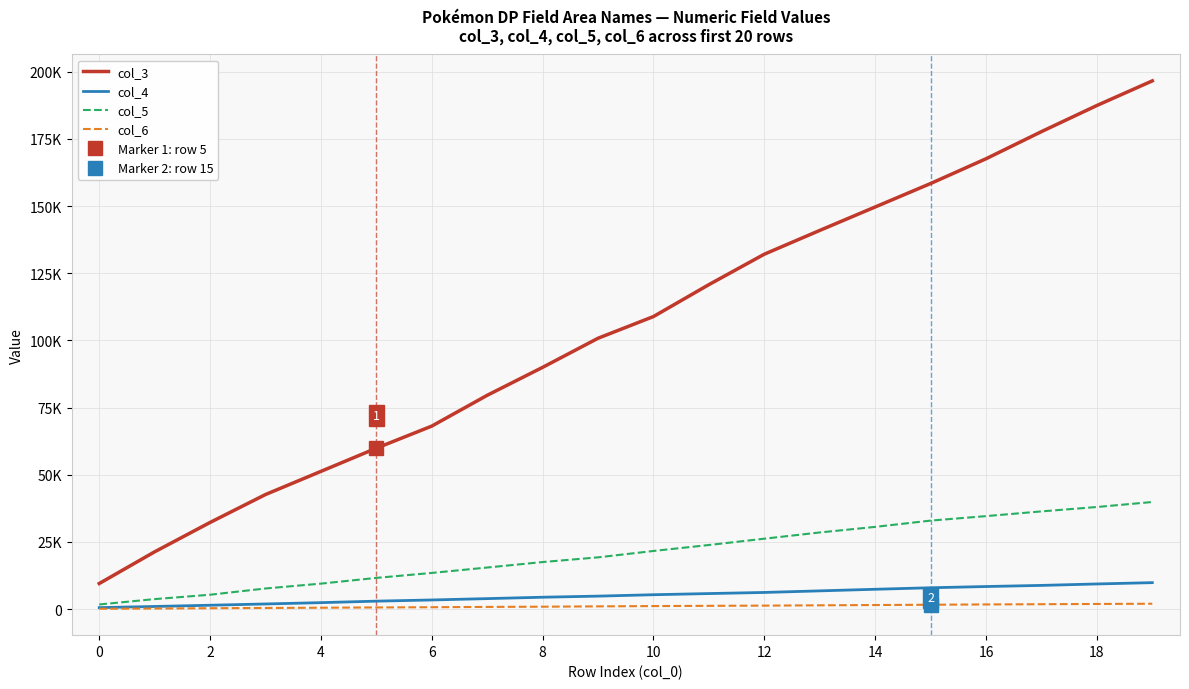

True or false: col_3 has more than 2 points higher than both neighbors.

False